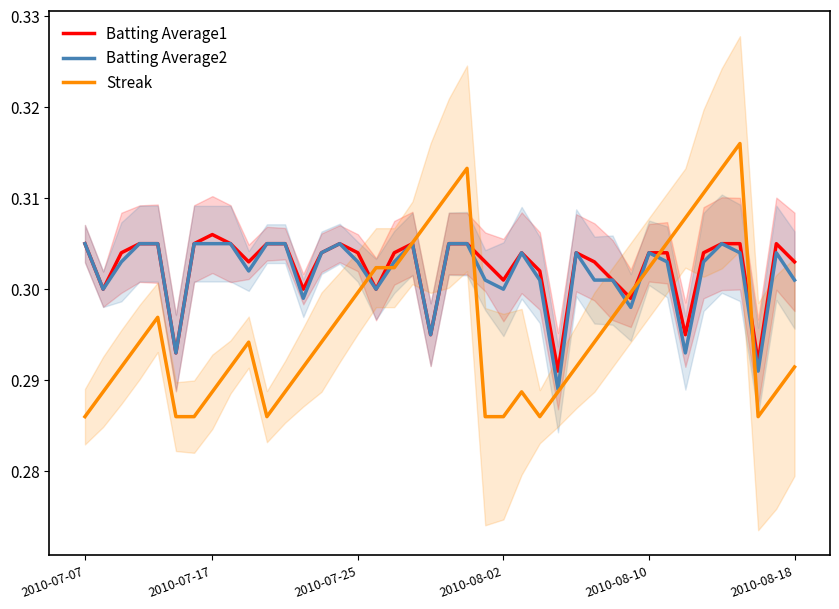

The value of Batting Average1 at 2010-08-10 is 0.5. True or false?

False